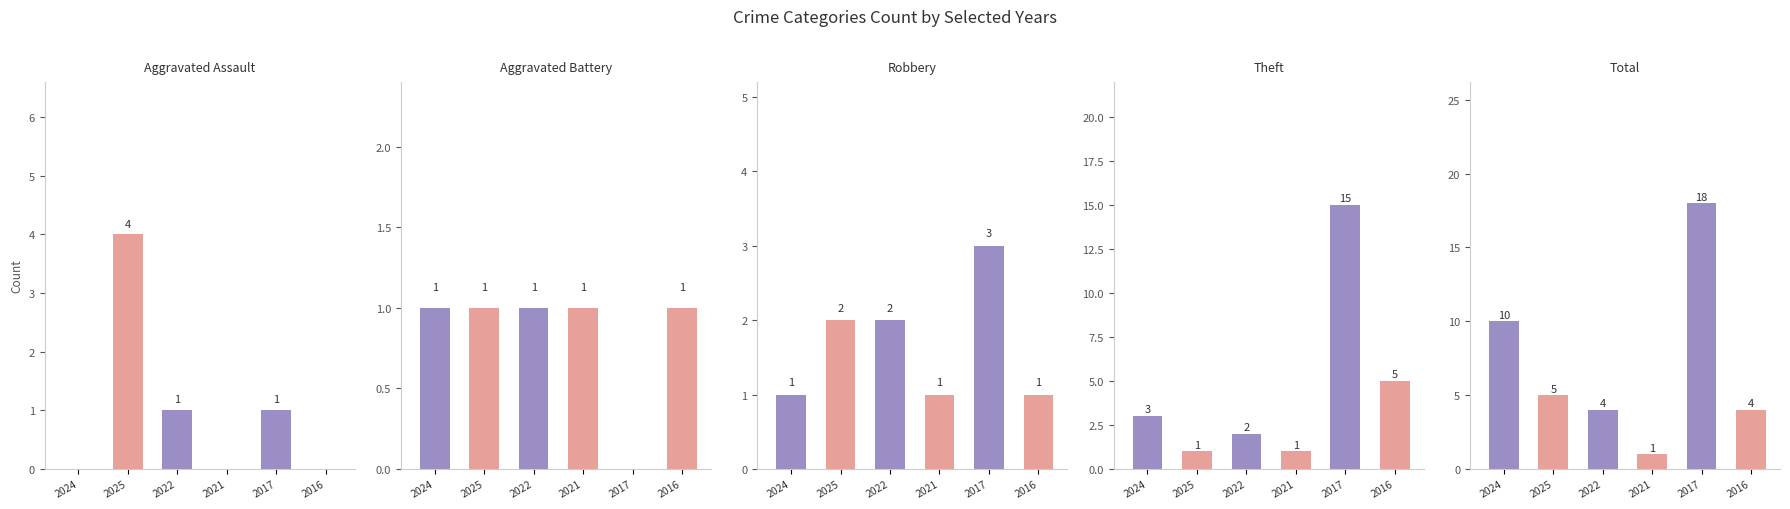

At which category is the sum across all series the highest?

2017